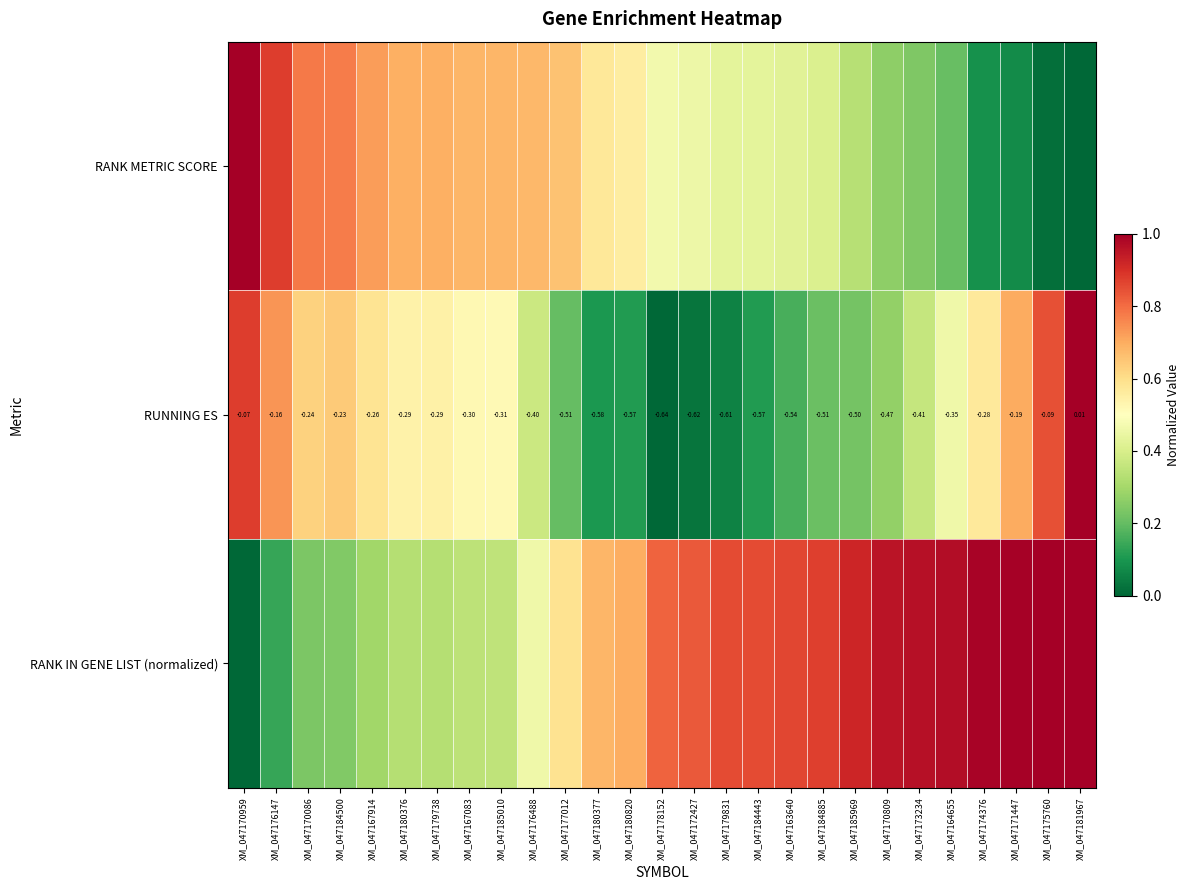

What is the maximum value shown in the chart?

1.0